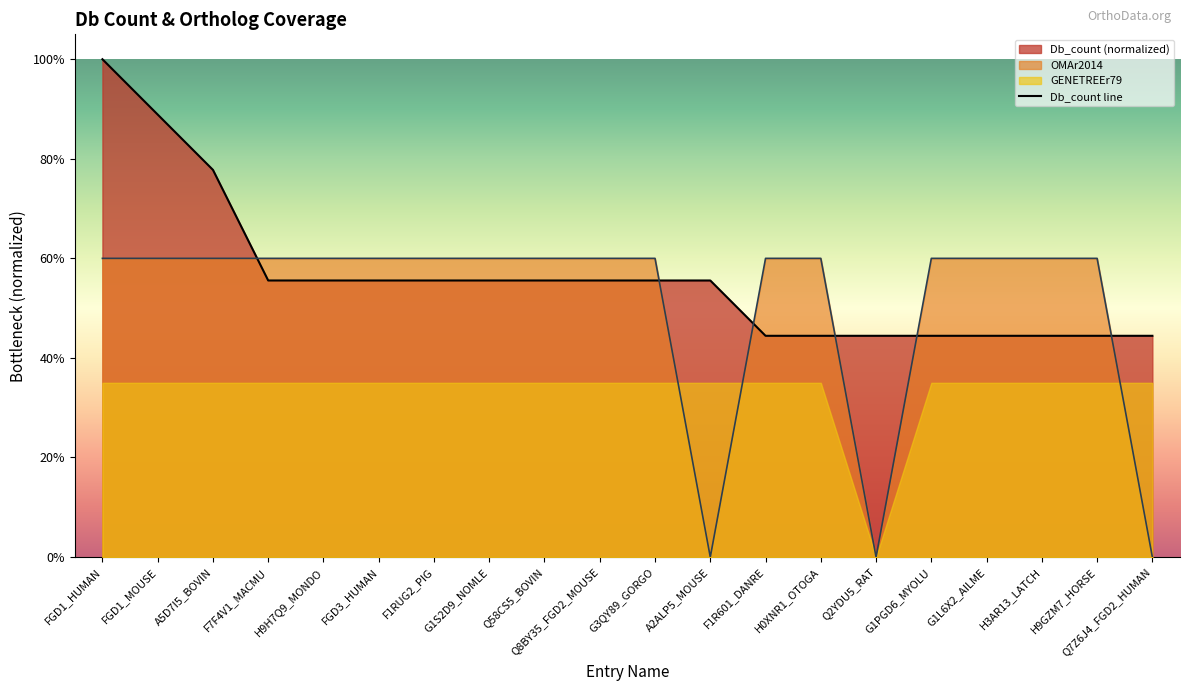

What is the approximate value of Db_count at G1S2D9_NOMLE?

0.6